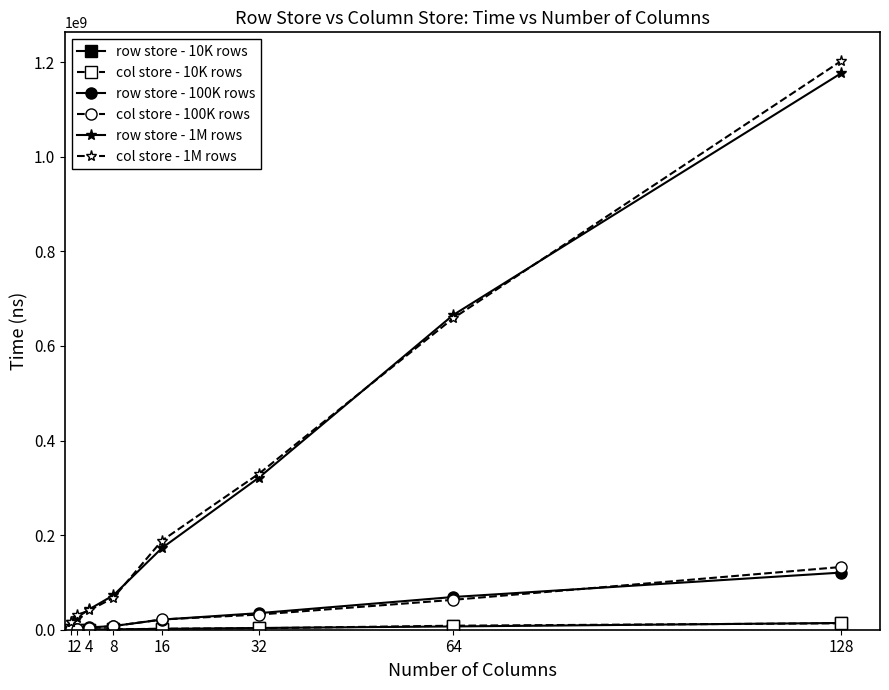

At which category is the sum across all series the highest?

128